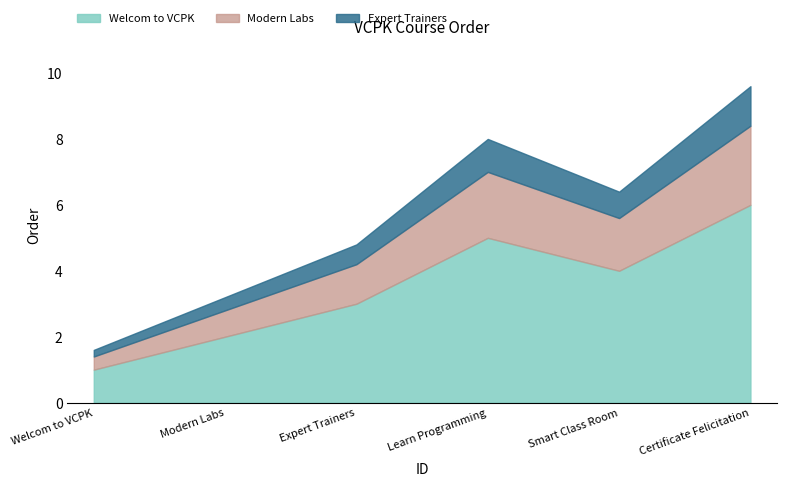

Where is the first local minimum?

5